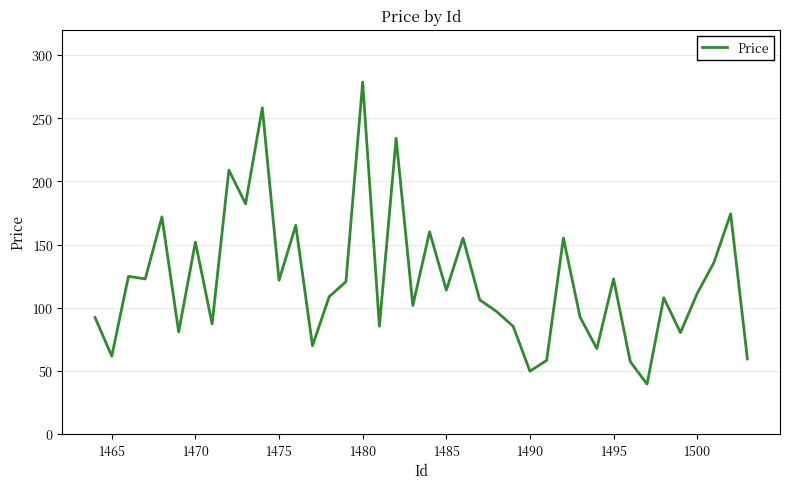

What is the greatest value displayed?

278.5